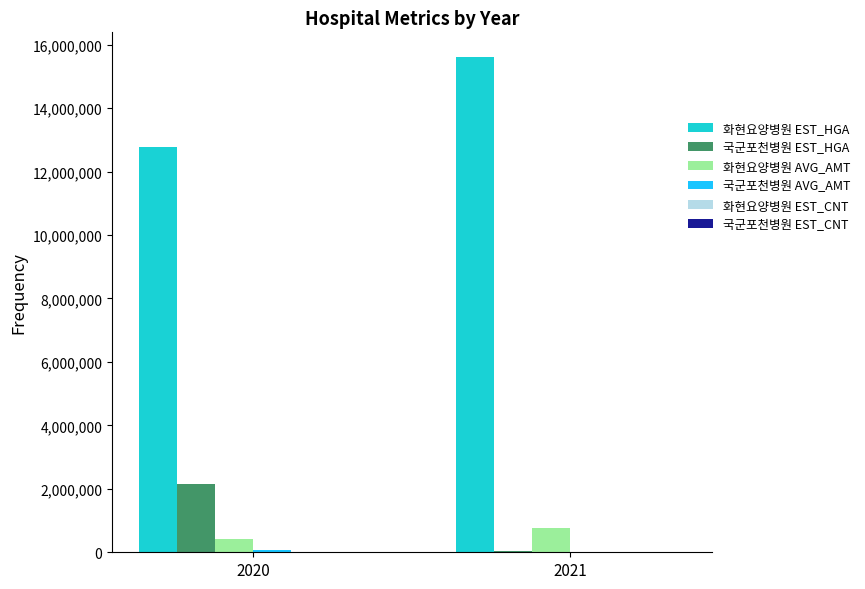

What is the greatest value displayed?

15607307